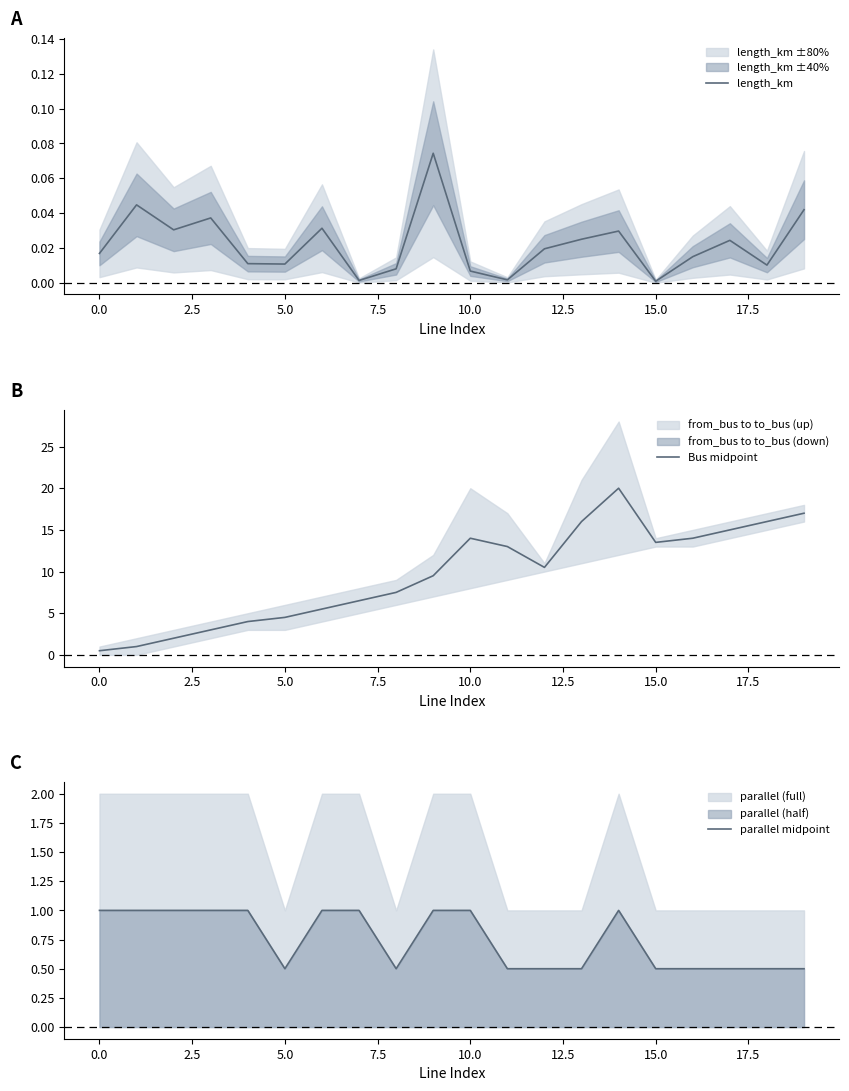

Which category has the lowest value in the length_km series?

15